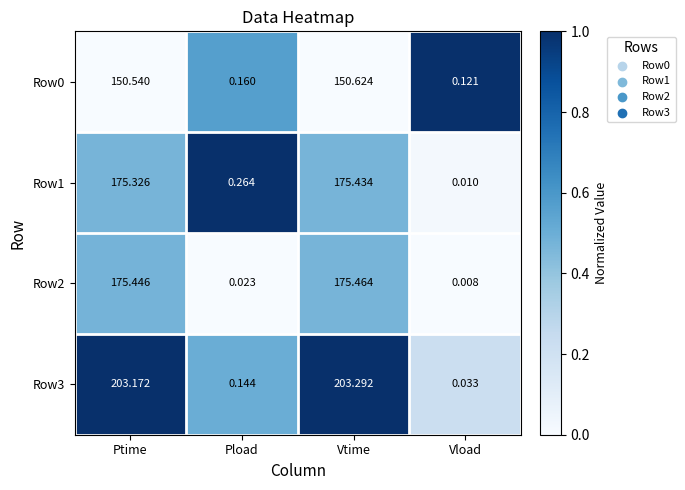

Is the value of Row0 at Ptime greater than the value of Row3 at Ptime?

No